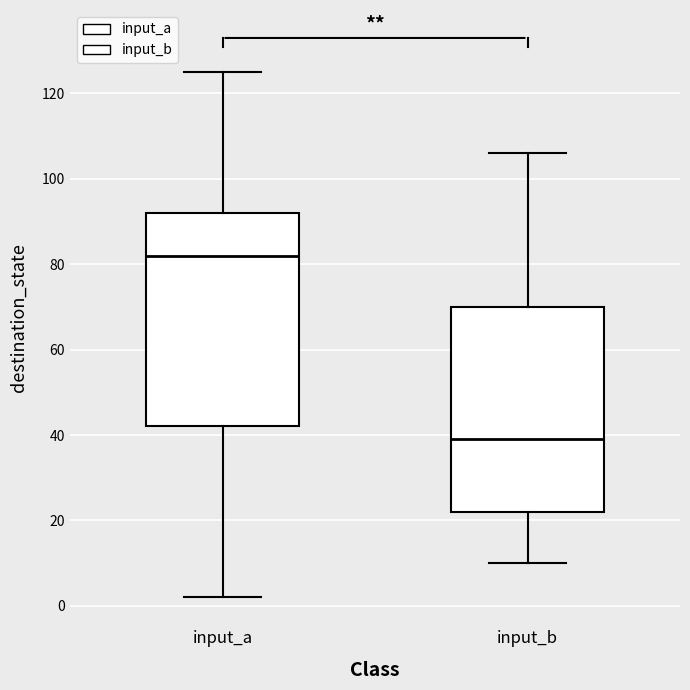

Reading left to right, transcribe this box plot: for each box, give where its median line is, the range the box spans, and where its two whiskers end, as read against the y-axis. The values are not printed on the chart, so give them approximately, as read against the axis.

input_a: median 82, box 42 to 92, whiskers 2 to 126
input_b: median 40, box 22 to 70, whiskers 10 to 106